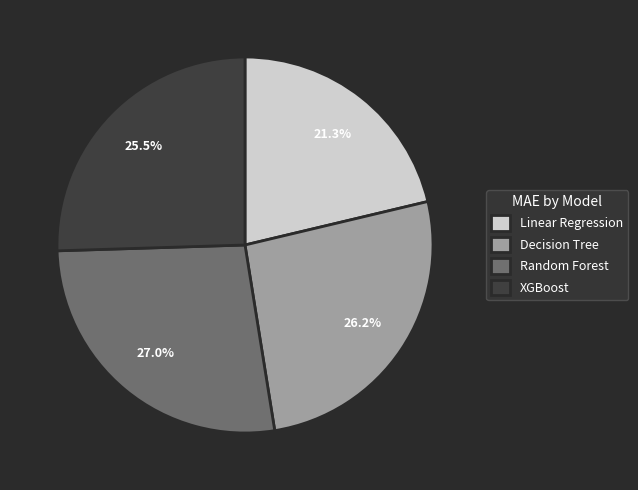

Rank the categories by value from lowest to highest.

Linear Regression, XGBoost, Decision Tree, Random Forest